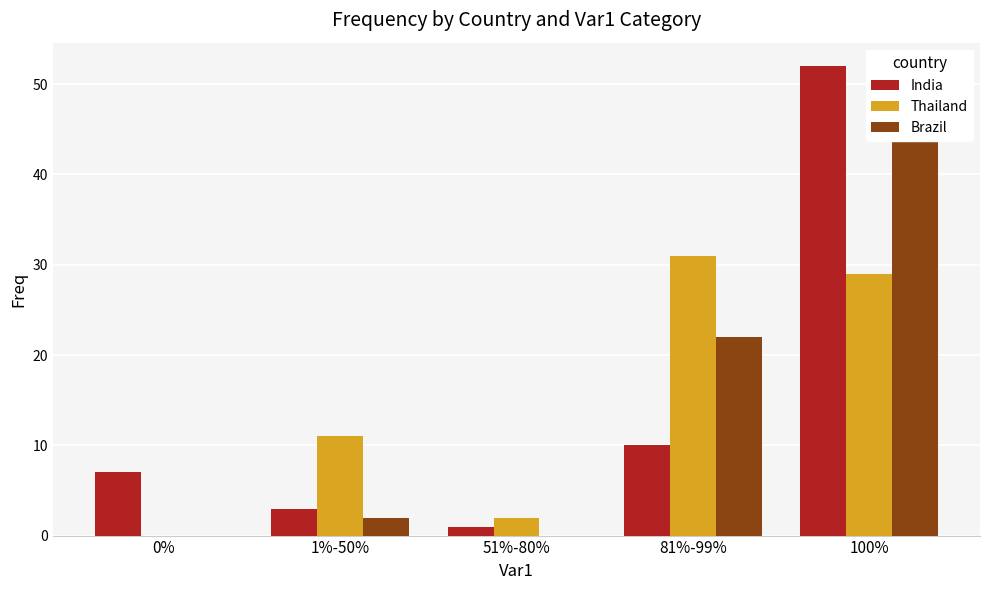

What is the average value of the Thailand series?

15